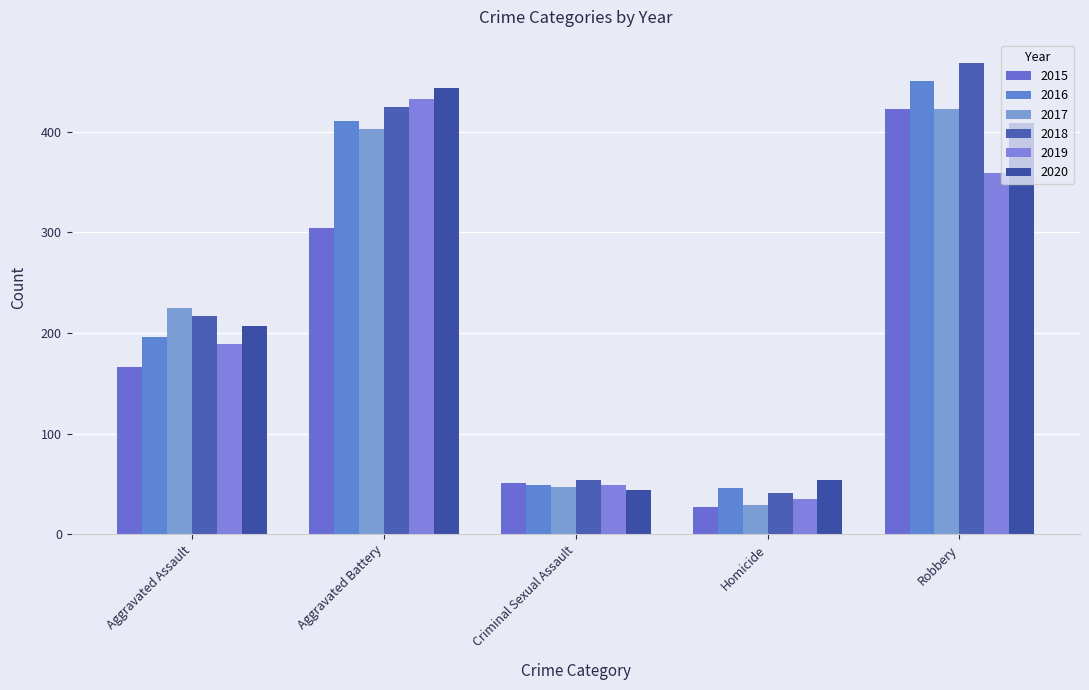

Which has a higher value, Aggravated Battery or Aggravated Assault?

Aggravated Battery